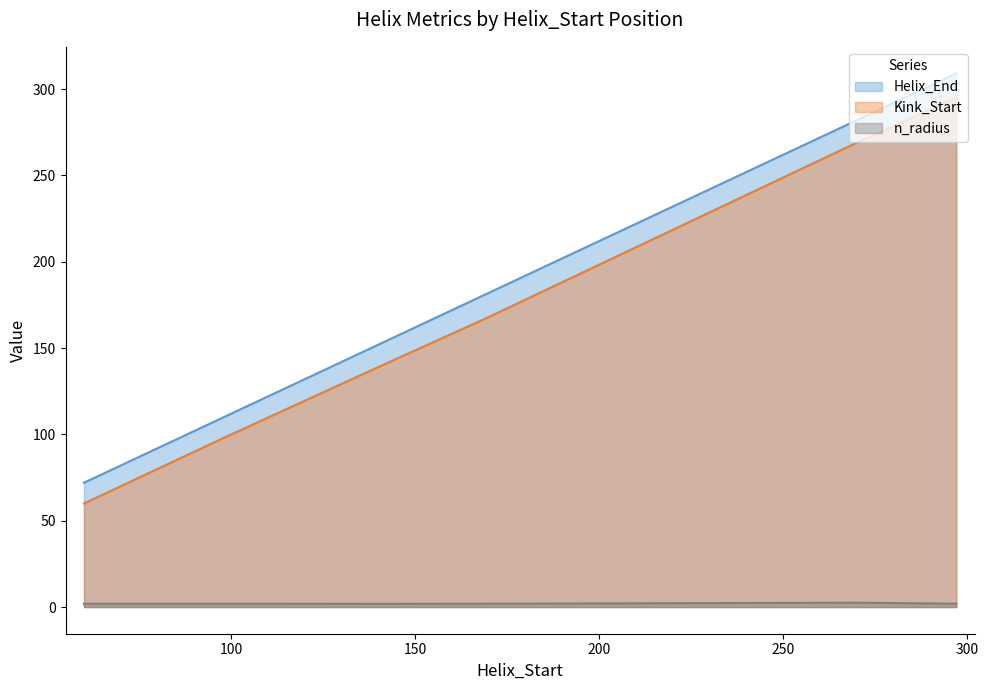

At which category is the sum across all series the highest?

297